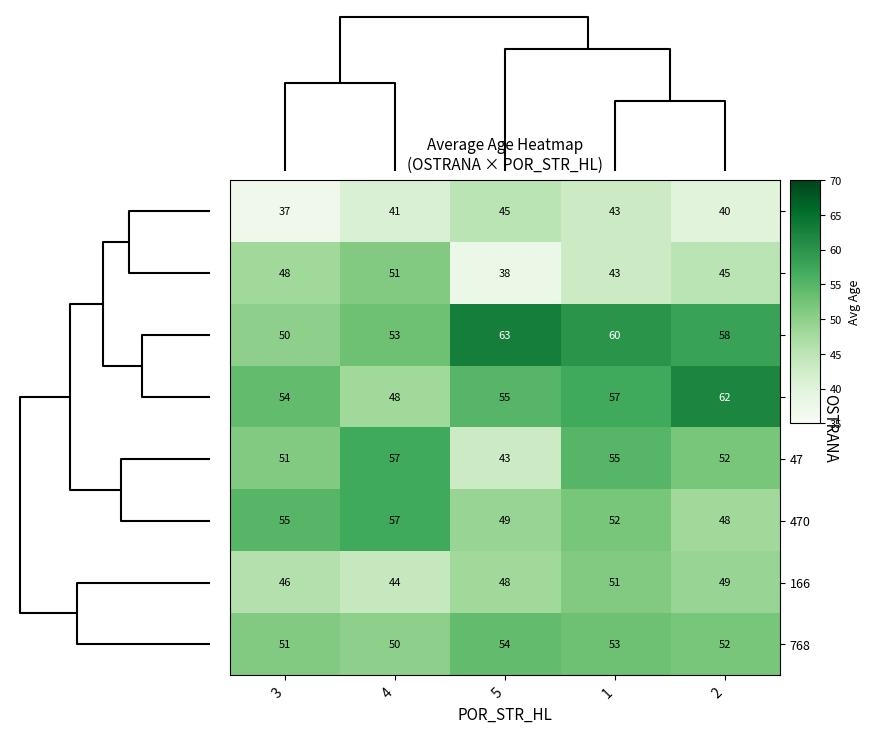

At which label does 768 first exceed 52?

5